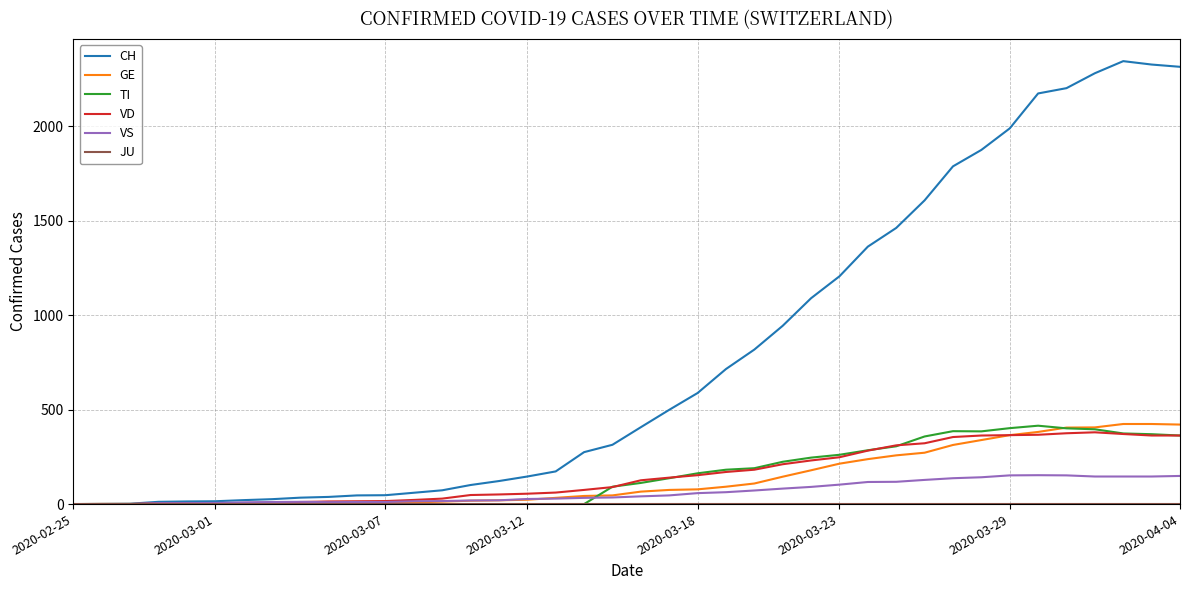

Which series has the largest range (max minus min)?

CH